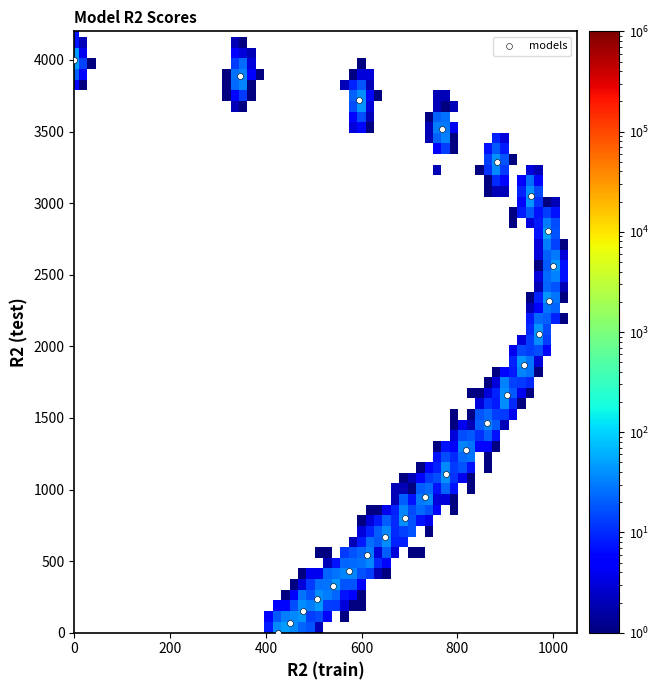

What is the range of Y values (max minus min)?

4000.0